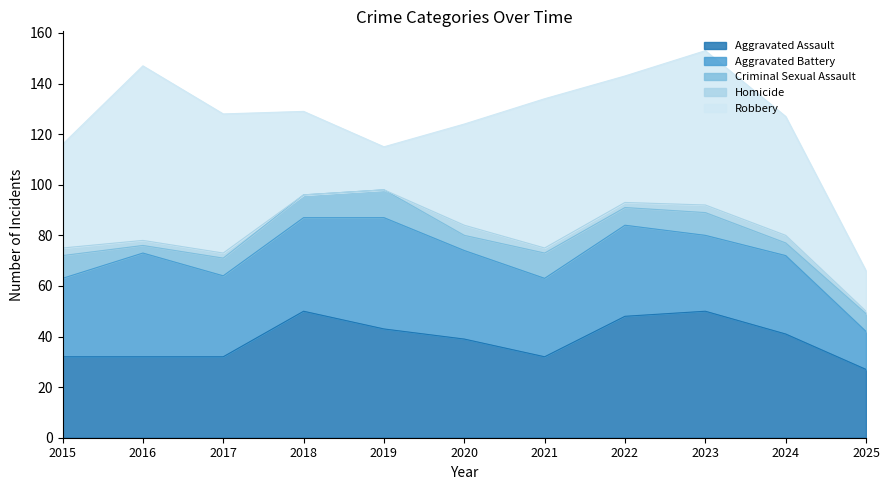

True or false: Criminal Sexual Assault has a value of 2 at 2022.

False